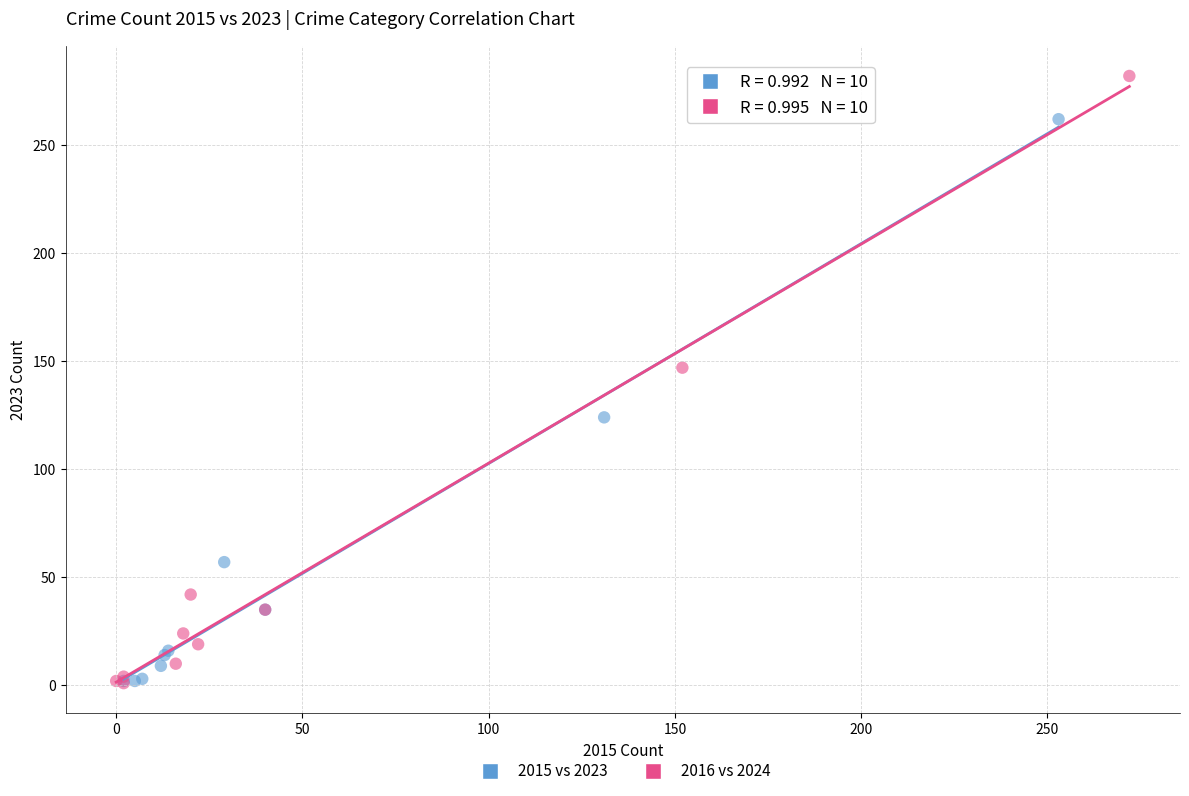

Which series has the largest Y range (max minus min)?

2016 vs 2024